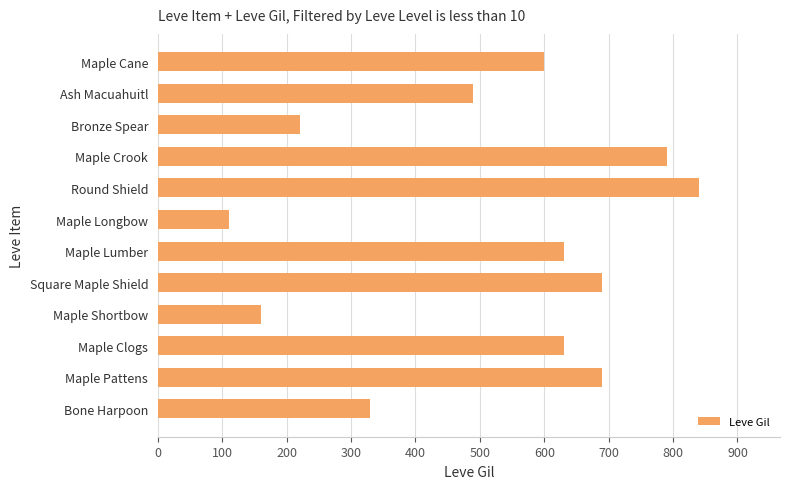

What is the smallest value displayed?

110